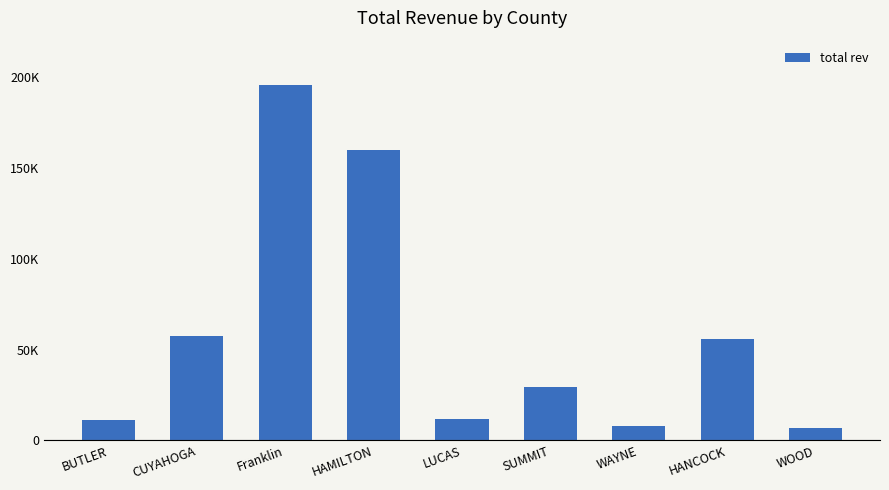

Are the bars horizontal?

No